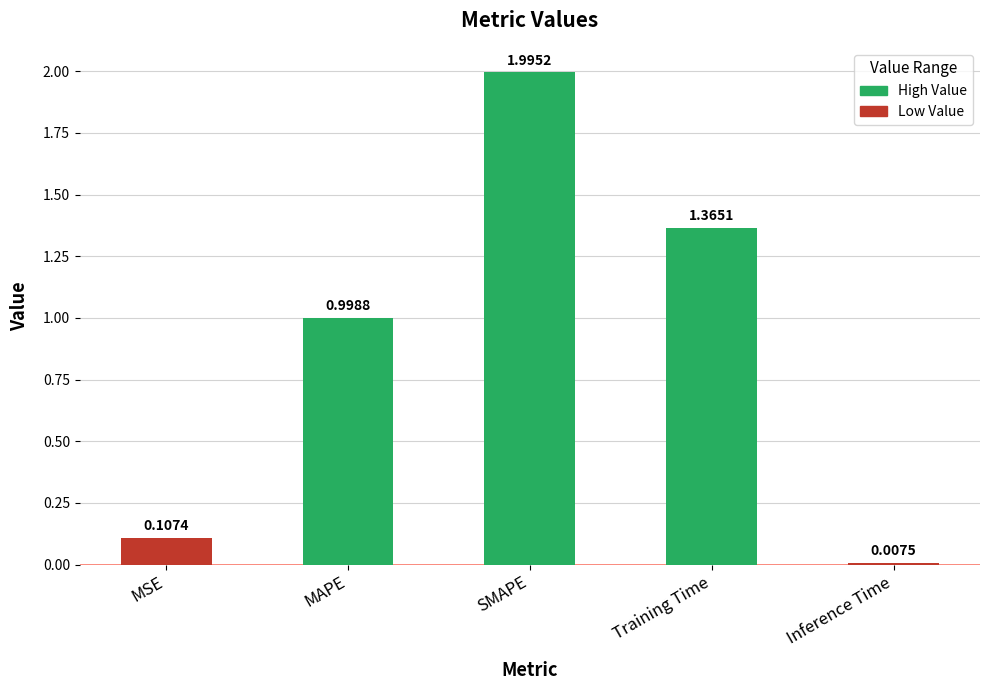

What is the maximum value shown in the chart?

2.0